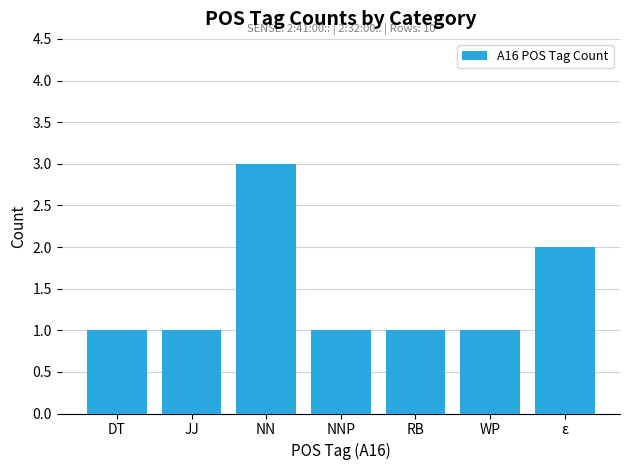

Which has a higher value, NN or JJ?

NN